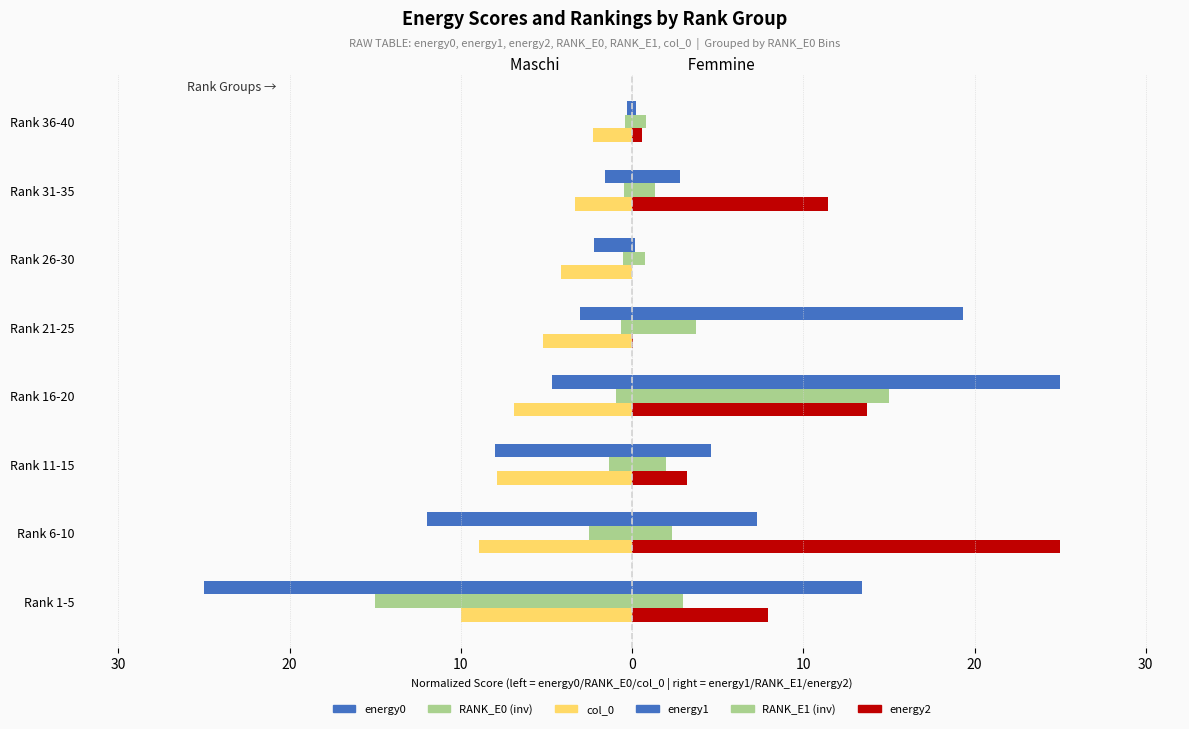

What is the difference between the maximum and minimum values in the energy2 series?

25.0